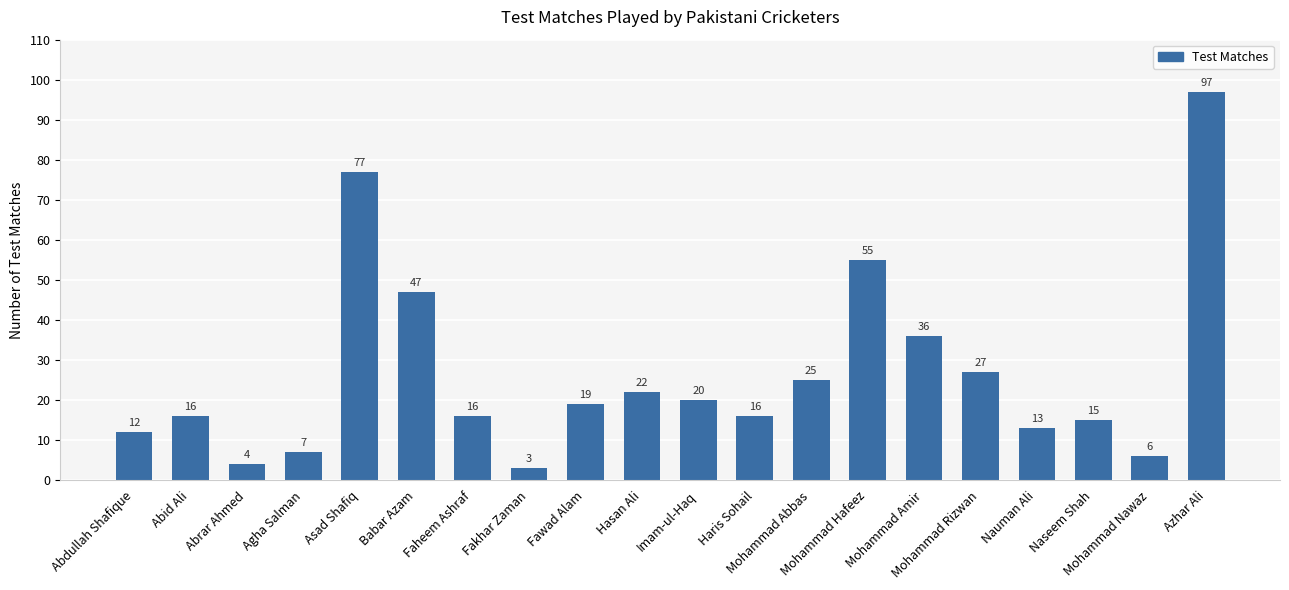

What is the difference between the values at Imam-ul-Haq and Mohammad Nawaz?

14